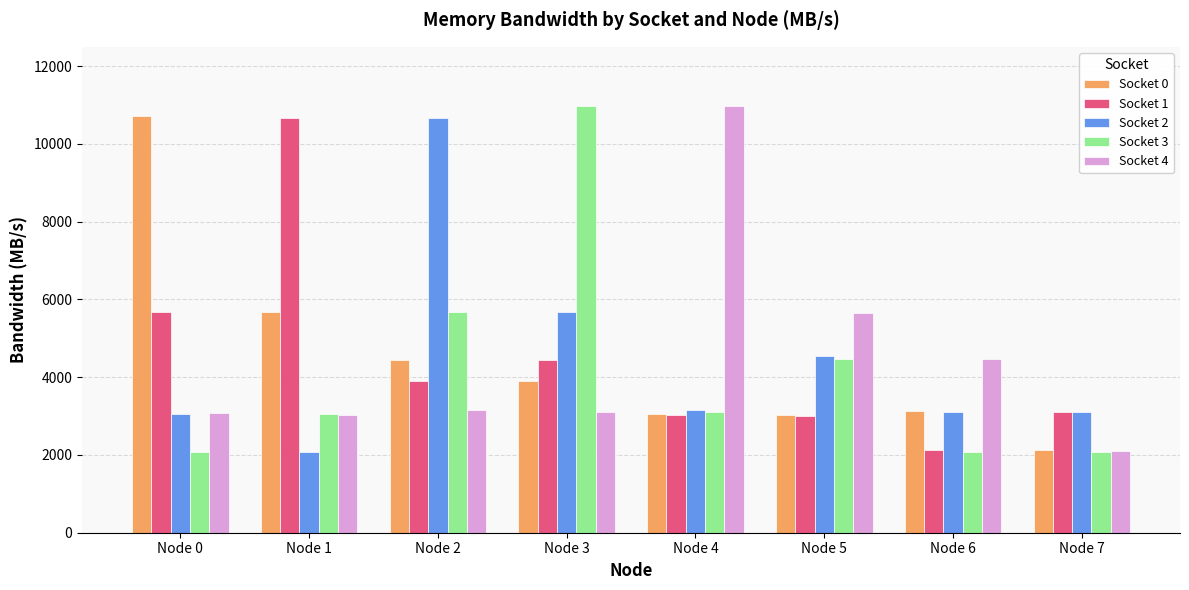

Rank the series at Node 3 from lowest to highest value.

Socket 4, Socket 0, Socket 1, Socket 2, Socket 3